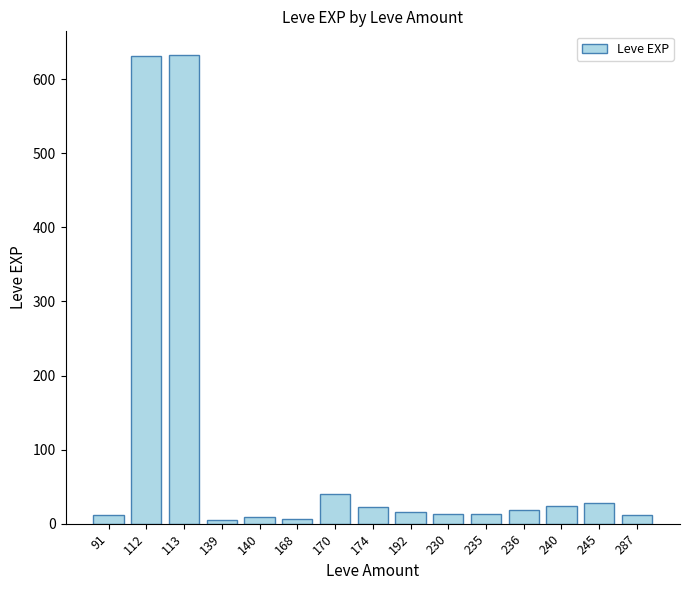

What is the difference between the second highest and minimum values?

626